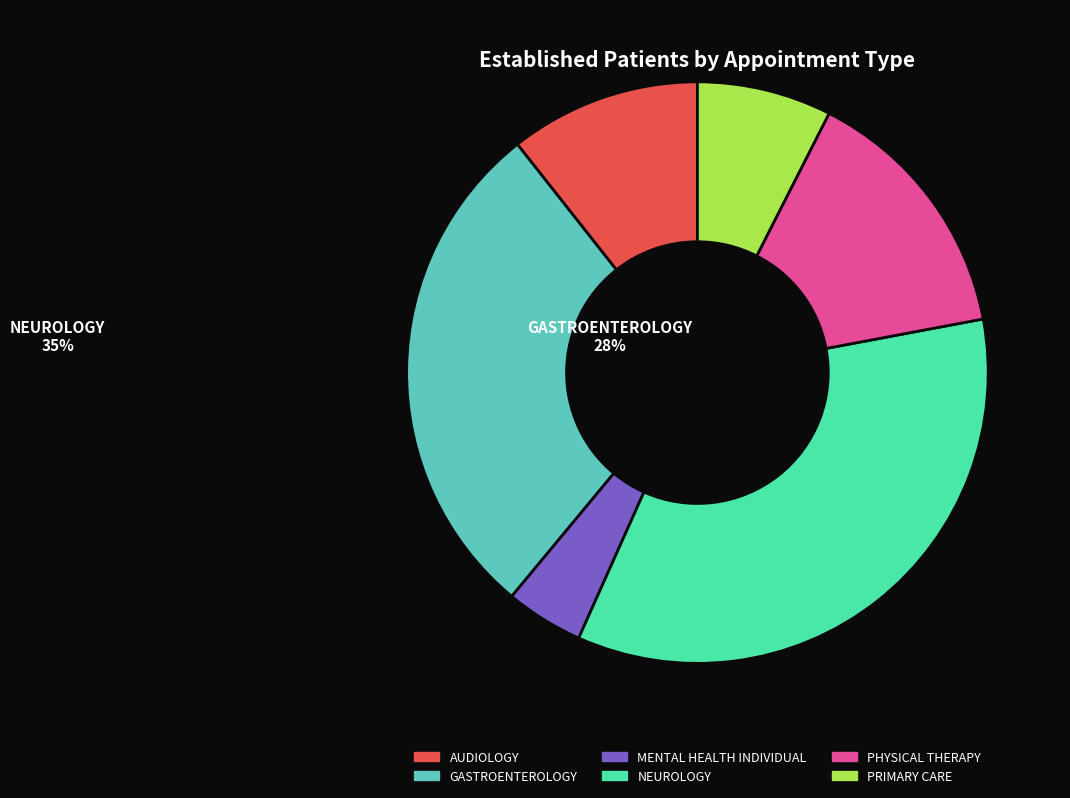

What is the ratio of the value at PHYSICAL THERAPY to the value at PRIMARY CARE?

1.9